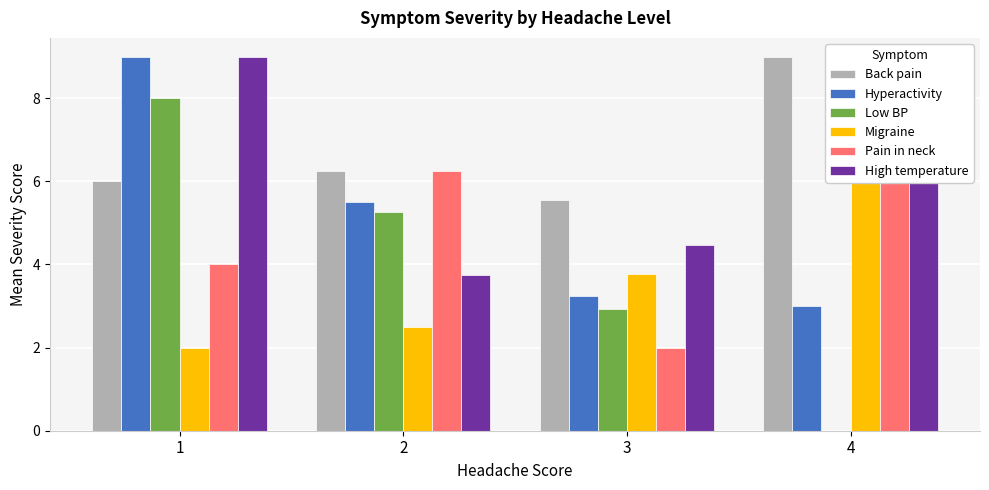

At which label is Migraine closest to 4?

3